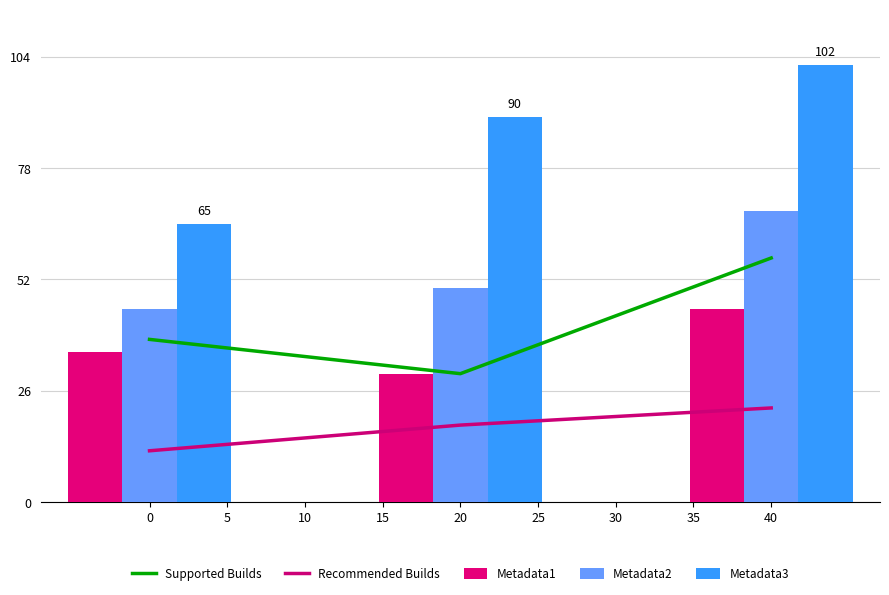

Reading right to left, what are all the values shown in this chart?

Supported Builds: 57	30	38
Recommended Builds: 22	18	12
Metadata1: 45	30	35
Metadata2: 68	50	45
Metadata3: 102	90	65